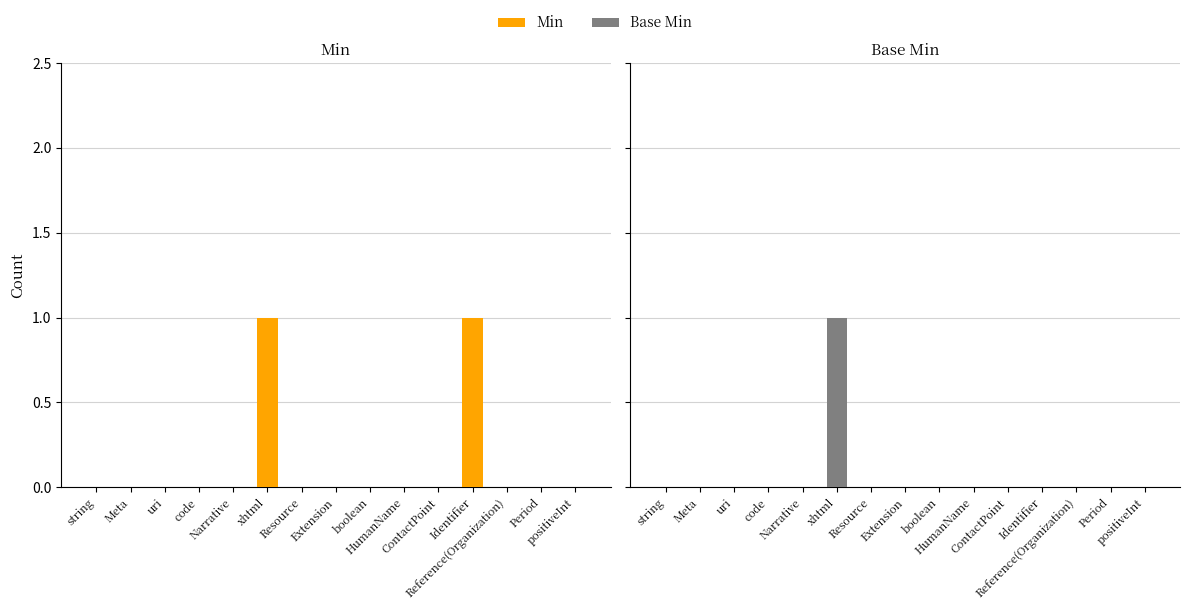

Reading left to right, what are all the values shown in this chart?

Min: string=0	Meta=0	uri=0	code=0	Narrative=0	xhtml=1	Resource=0	Extension=0	boolean=0	HumanName=0	ContactPoint=0	Identifier=1	Reference(Organization)=0	Period=0	positiveInt=0
Base Min: string=0	Meta=0	uri=0	code=0	Narrative=0	xhtml=1	Resource=0	Extension=0	boolean=0	HumanName=0	ContactPoint=0	Identifier=0	Reference(Organization)=0	Period=0	positiveInt=0